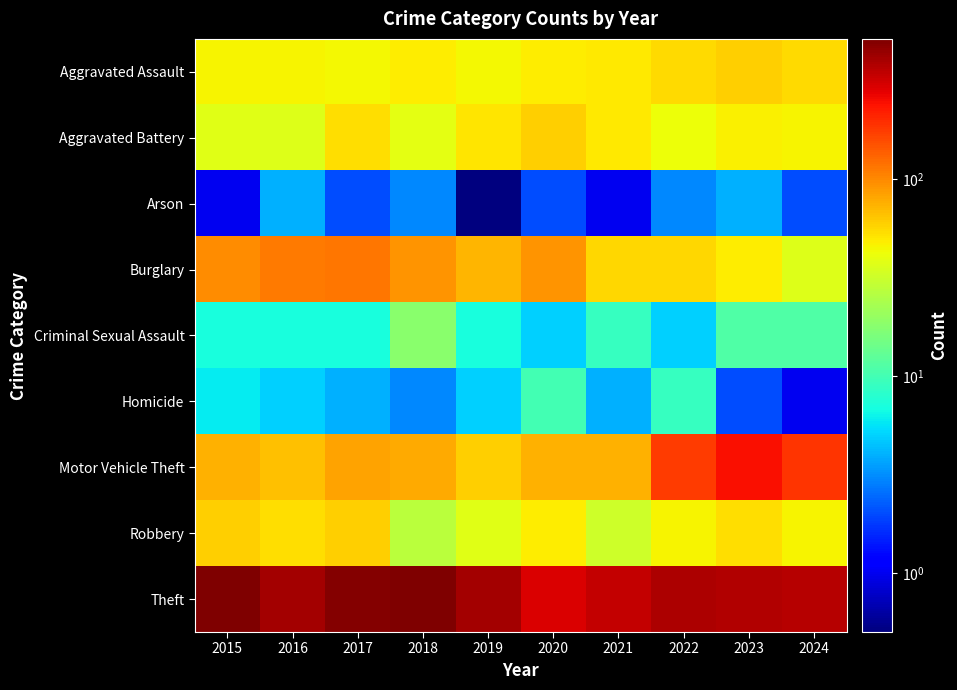

What is the minimum value shown in the chart?

0.5